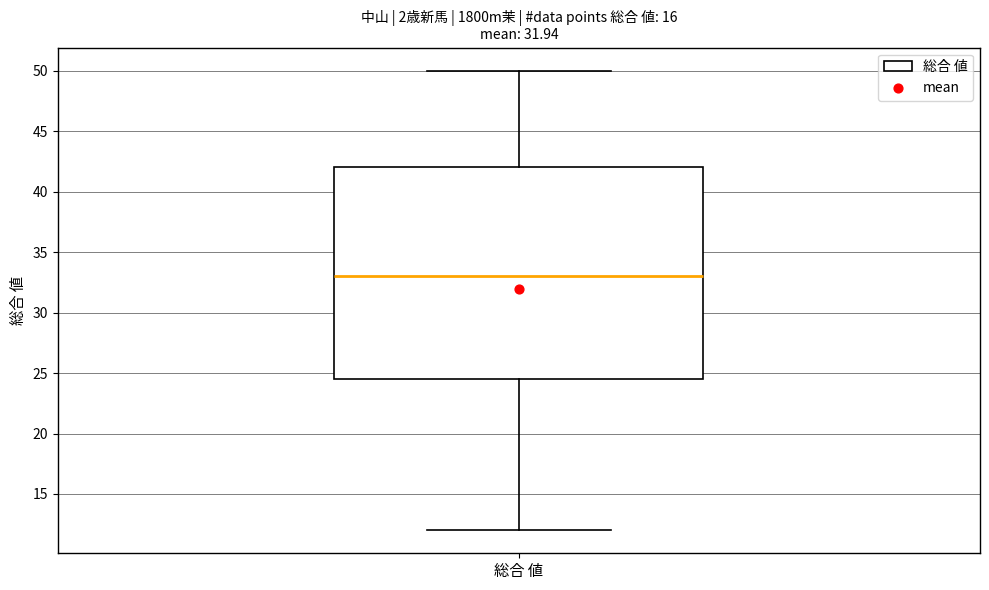

Read this box plot against the y-axis: the position of the median line, the range covered by the box, and the ends of both whiskers. The values are not printed on the chart, so give them approximately, as read against the axis.

median 33.0, box 24.5 to 42.0, whiskers 12.0 to 50.0